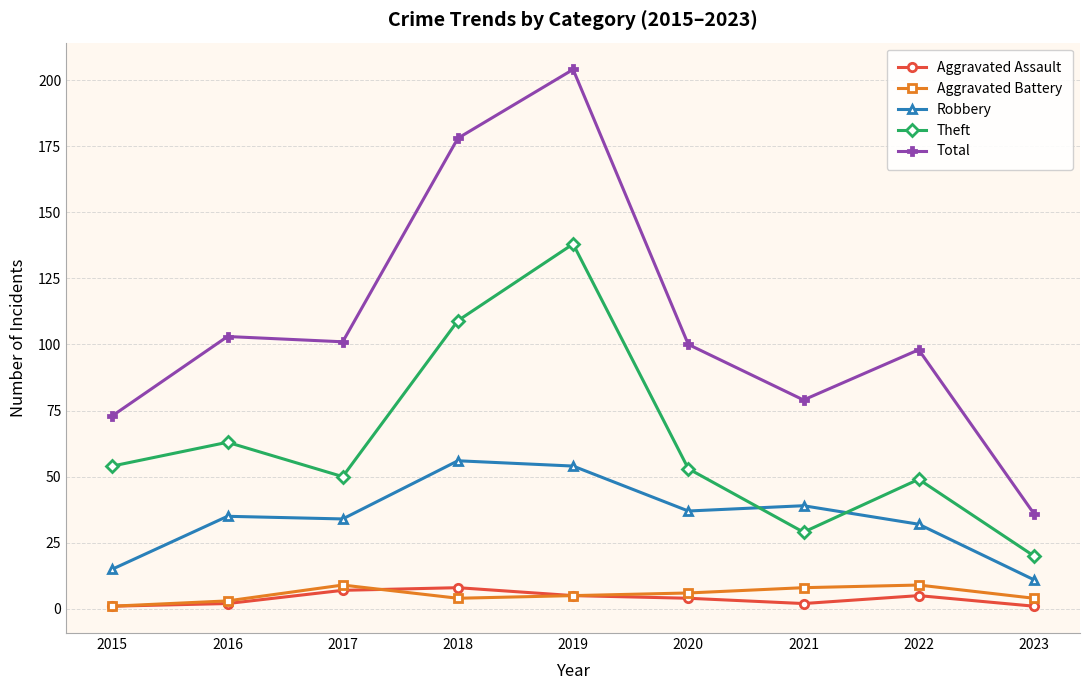

At which category is the sum across all series the highest?

2019